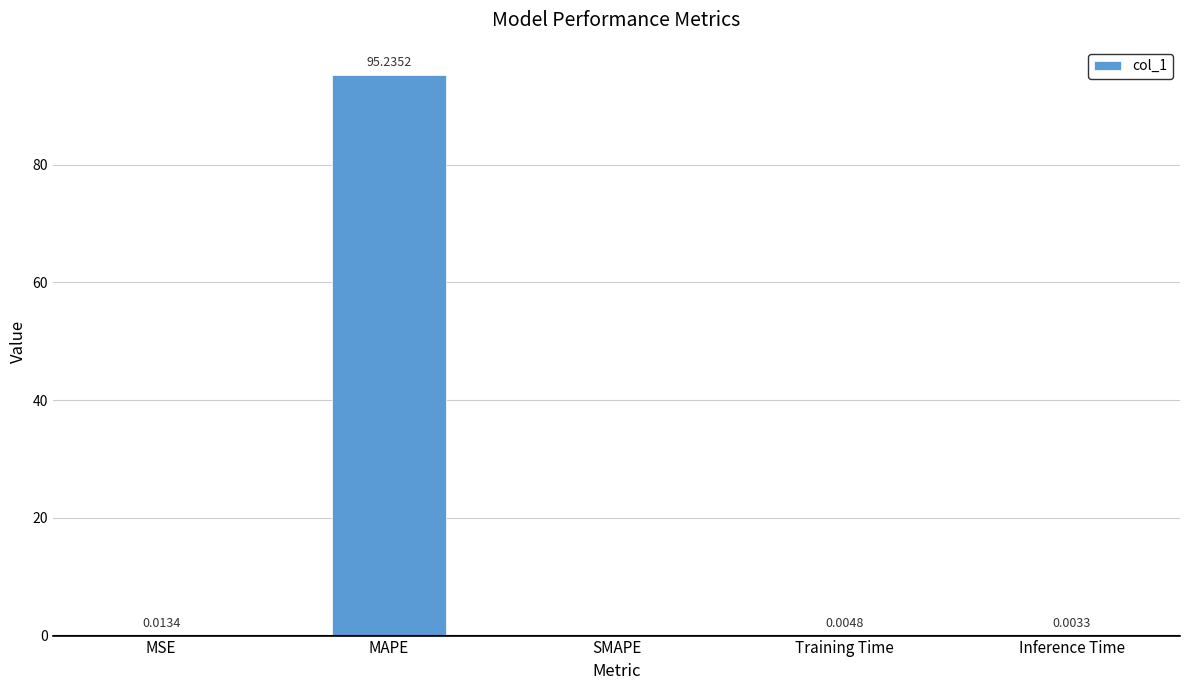

Are the bars horizontal?

No